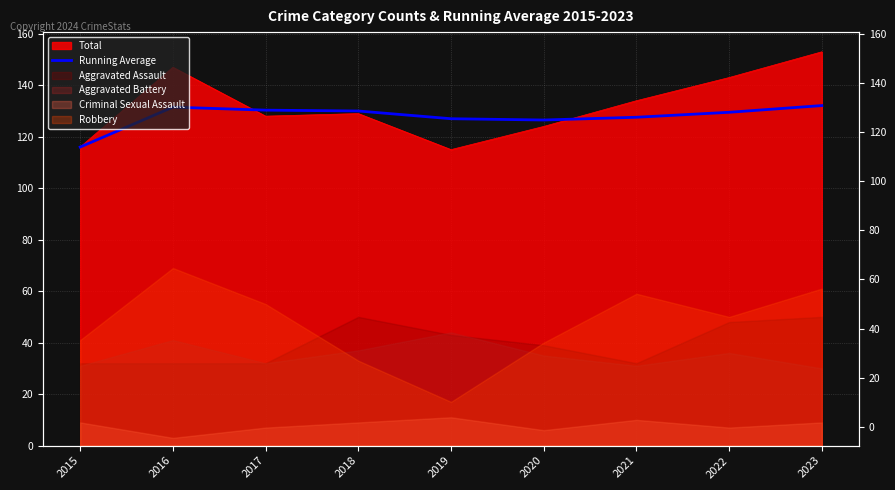

True or false: the data has more than 0 interior local peaks.

True